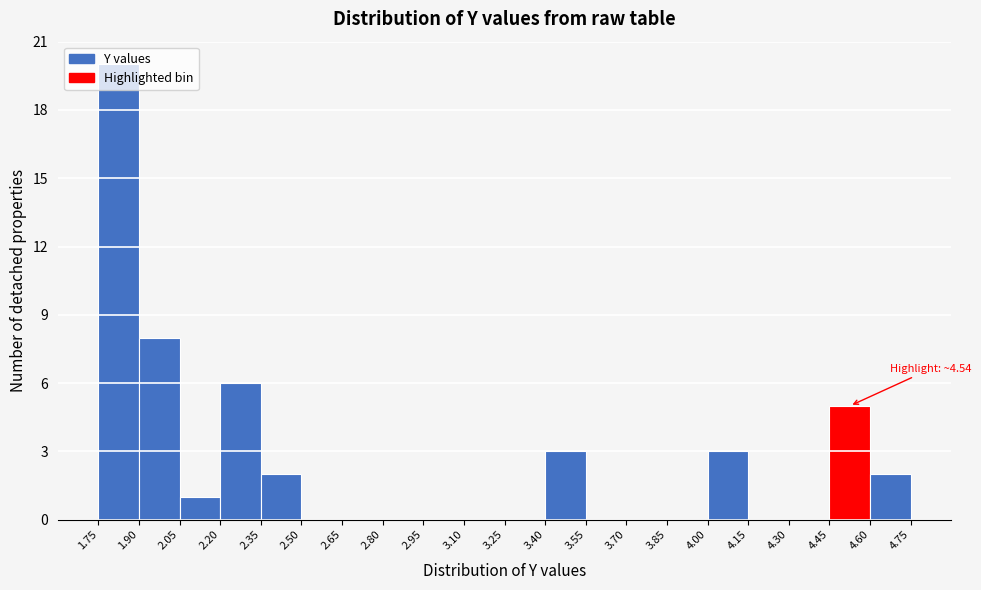

Which range on the x-axis has the tallest bar?

1.75 to 1.90